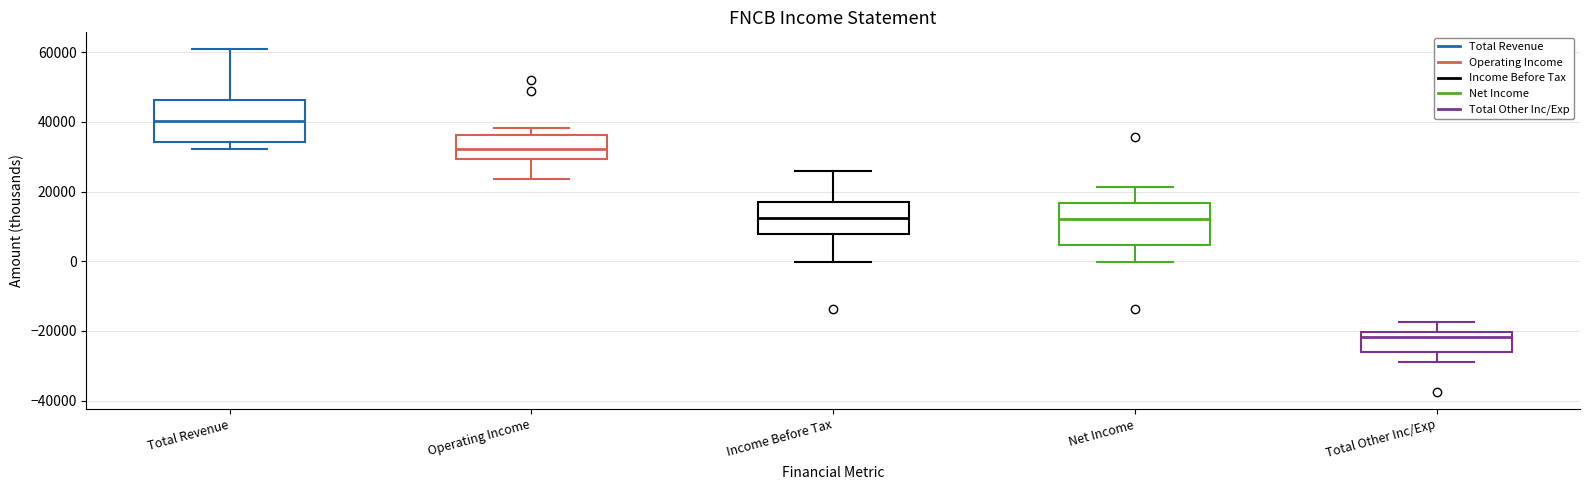

Where is the upper edge of the box for Operating Income on the y-axis? The values are not printed on the chart, so give them approximately, as read against the axis.

36000